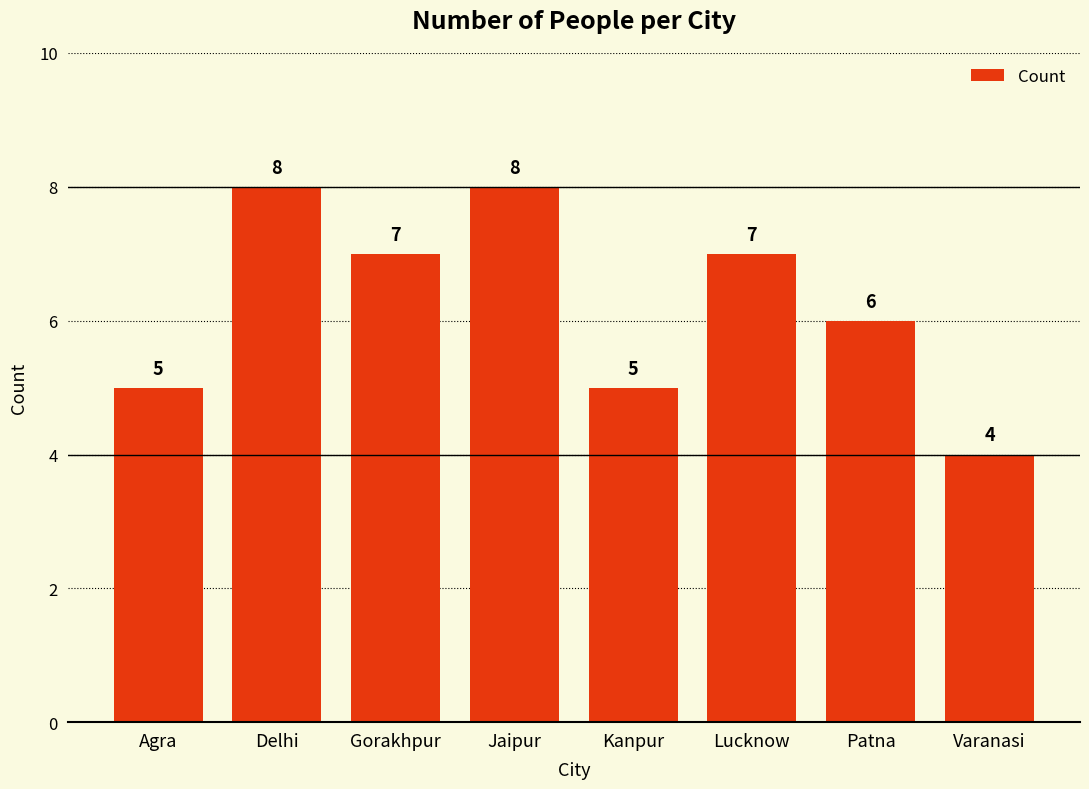

True or false: the data shows 5 at Kanpur.

True